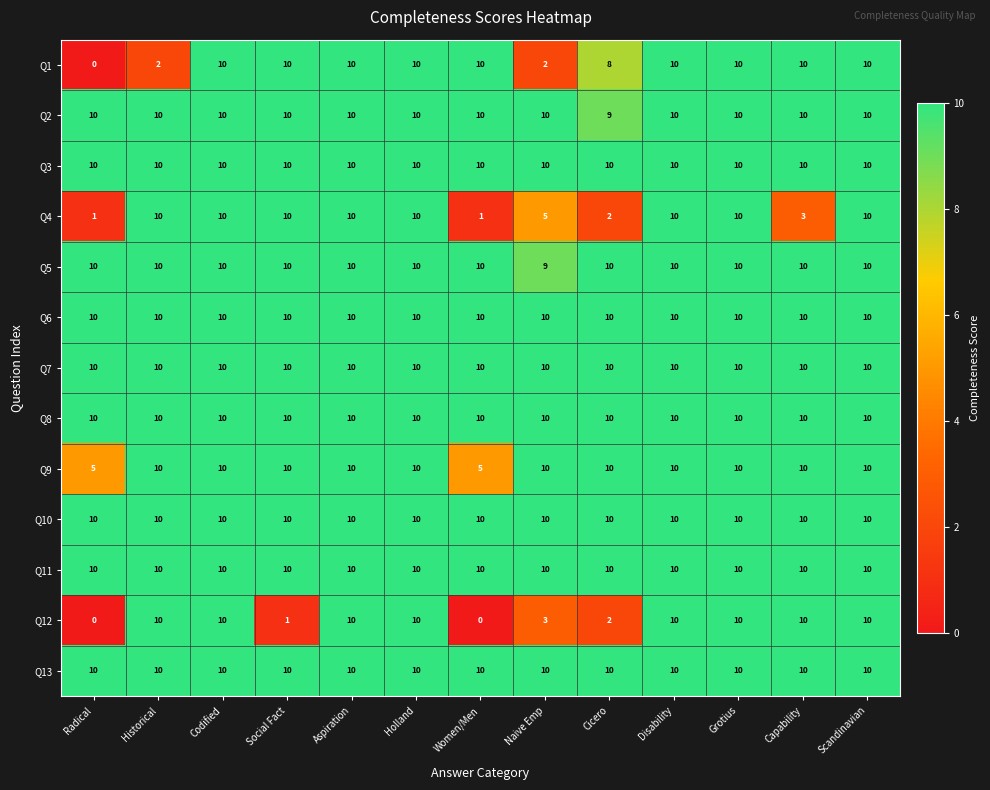

The Q5 series shows 10 at Grotius. True or false?

True